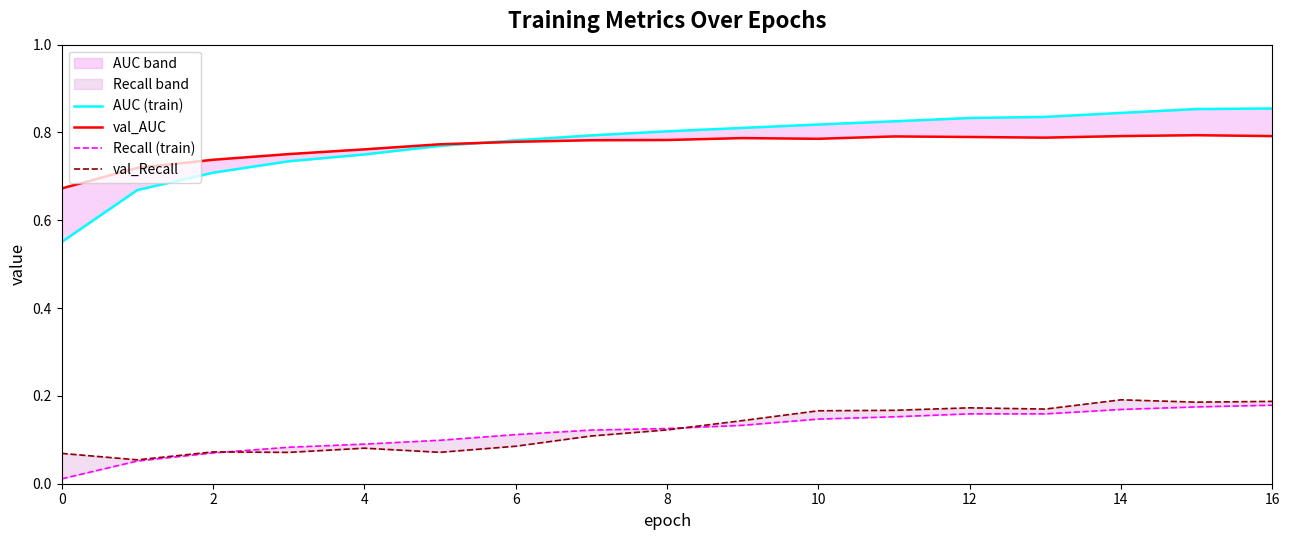

Read the AUC (train) value at 9.

0.8